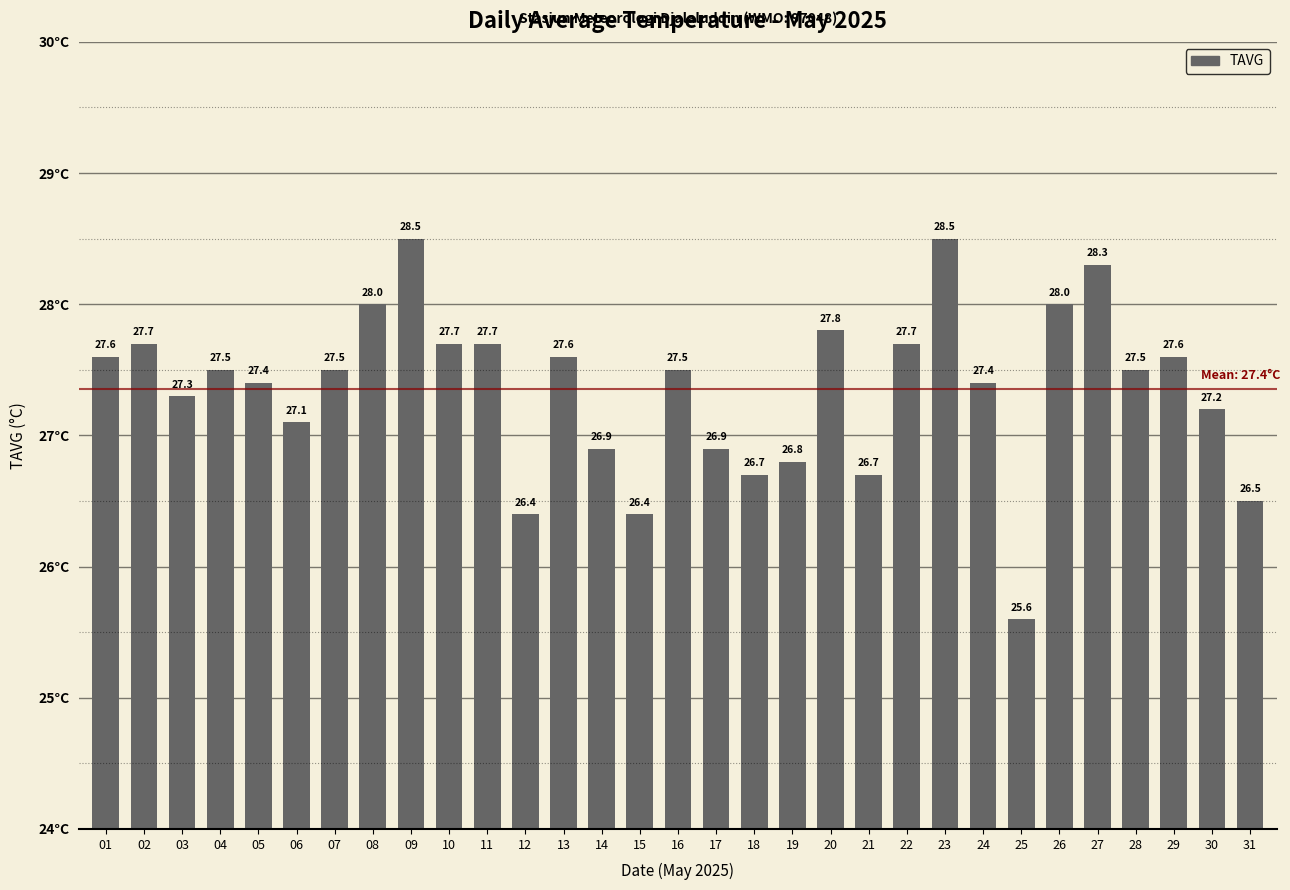

What is the difference between the second highest and minimum values?

2.9